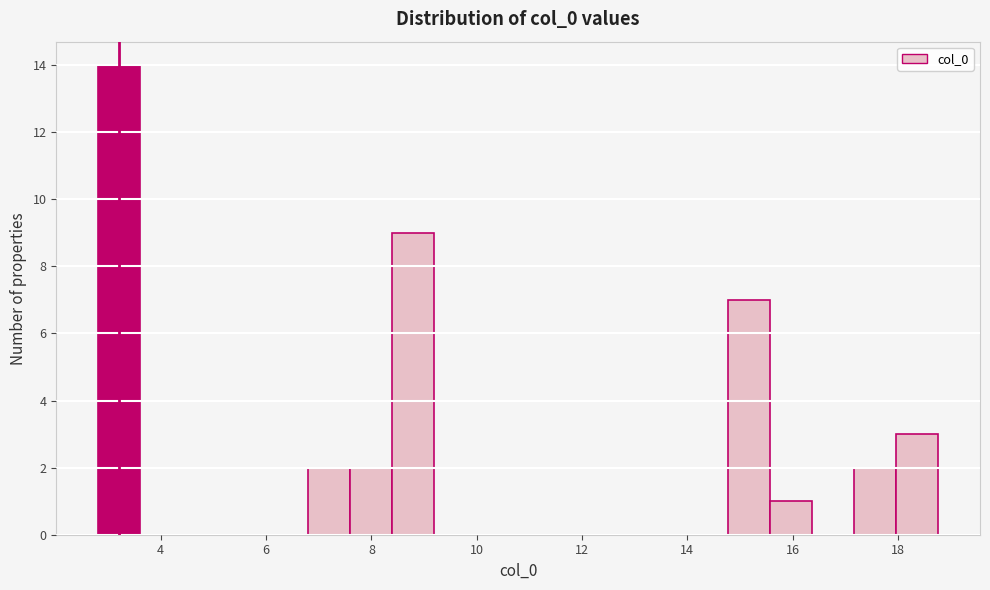

Read against the x-axis, roughly where is the centre of the tallest bar?

3.2